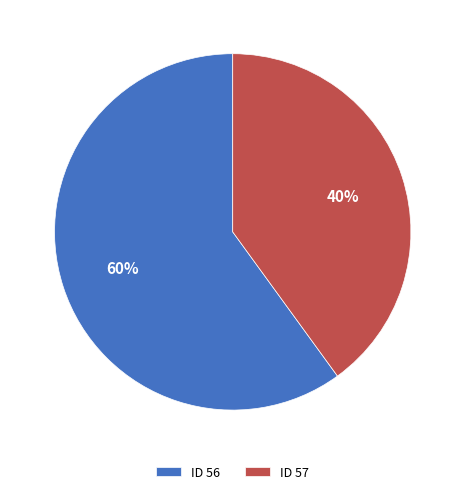

To the nearest percent, what percentage of the pie is ID 57?

40%